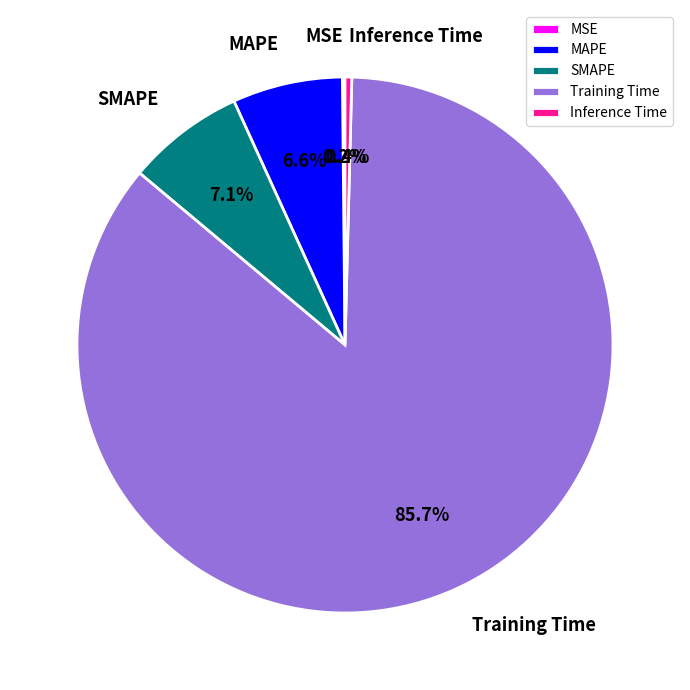

Is there any slice that represents more than half of the pie?

Yes